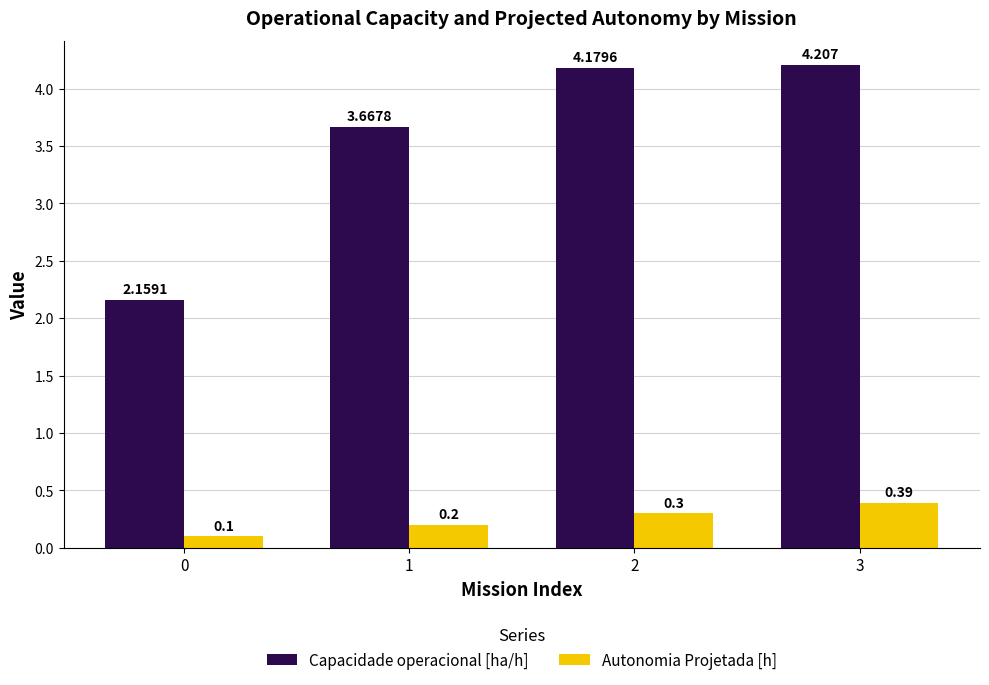

List the series in order of their peak value, highest first.

Capacidade operacional [ha/h], Autonomia Projetada [h]